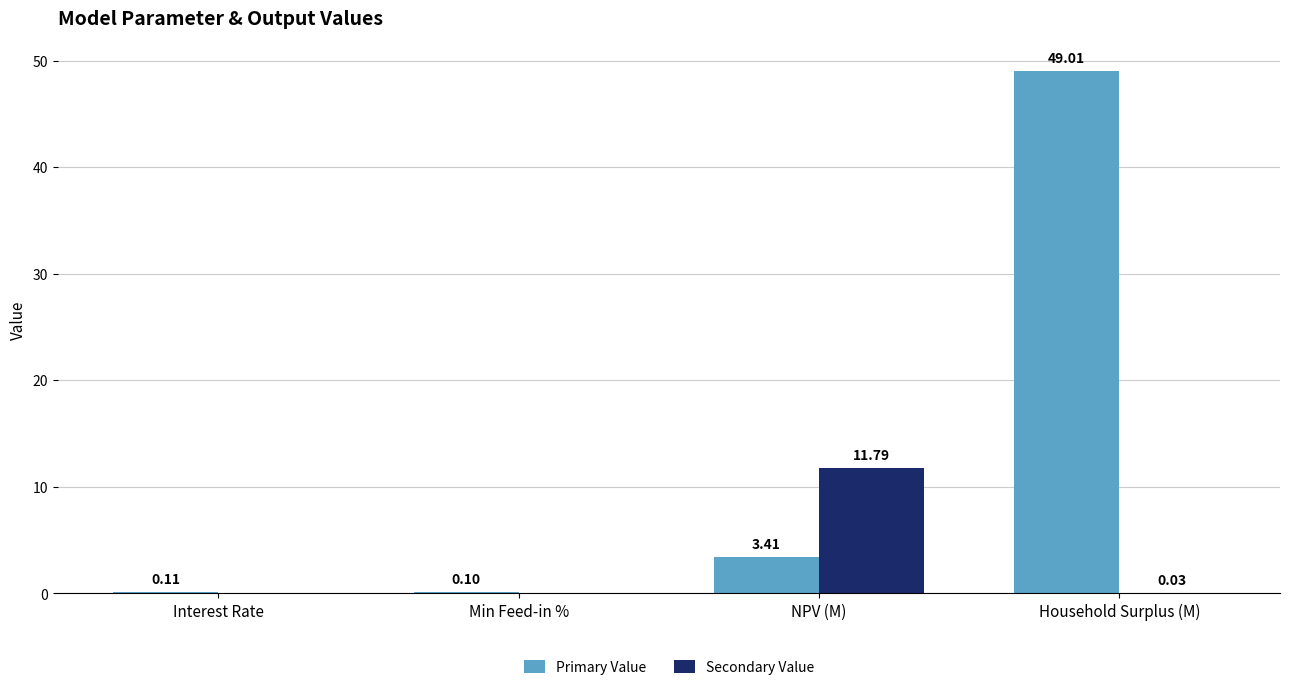

How many series are shown in this chart?

2